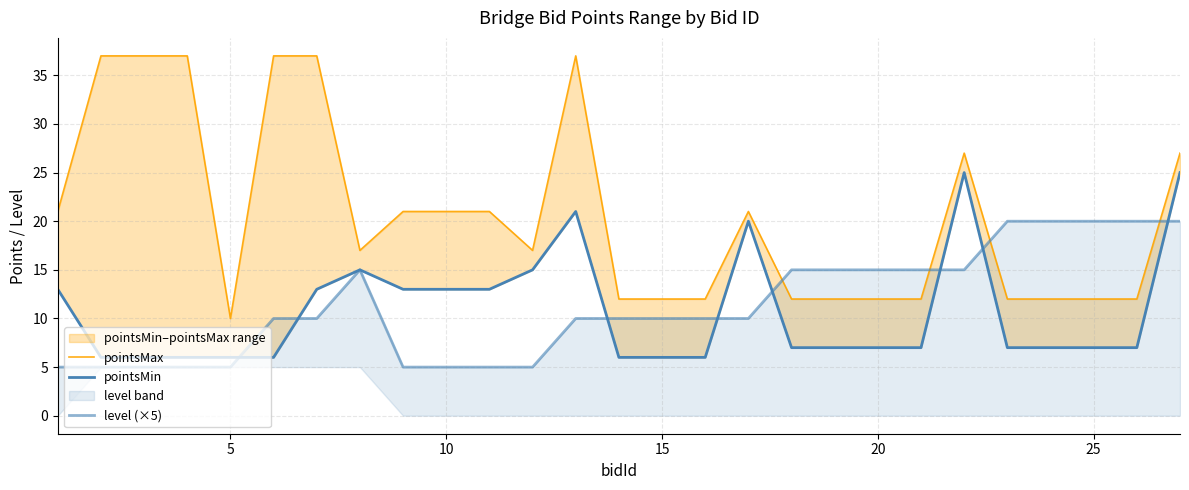

True or false: pointsMax and pointsMin intersect in this chart.

False